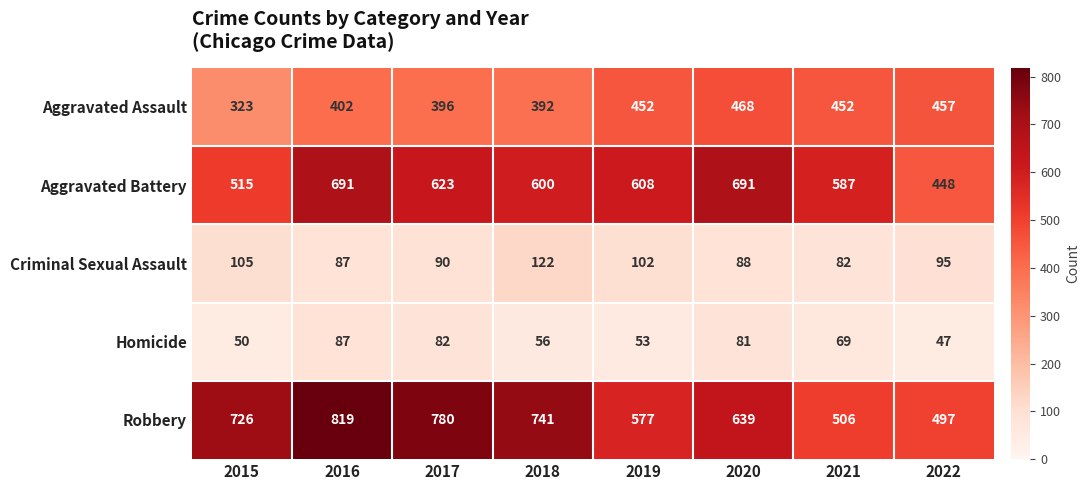

What is the difference between the Criminal Sexual Assault values at 2015 and 2018?

17